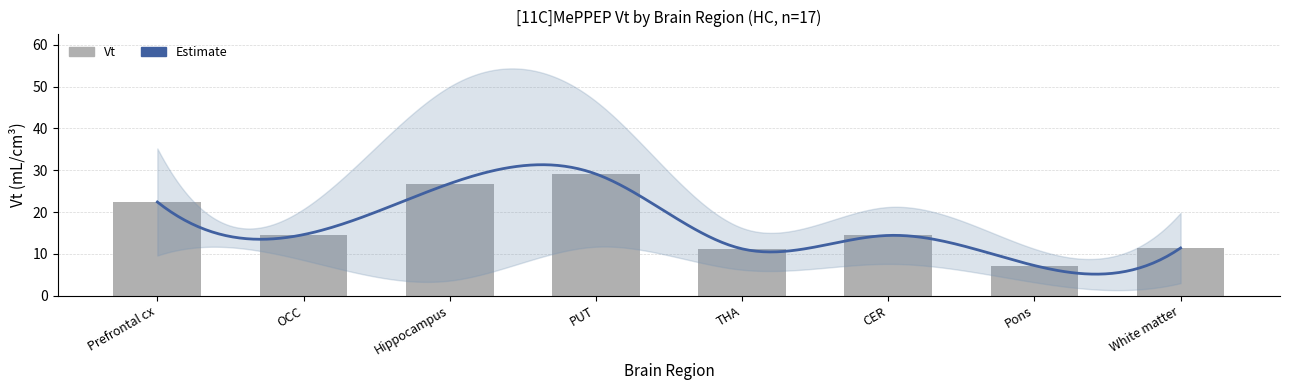

What is the average value?

17.1